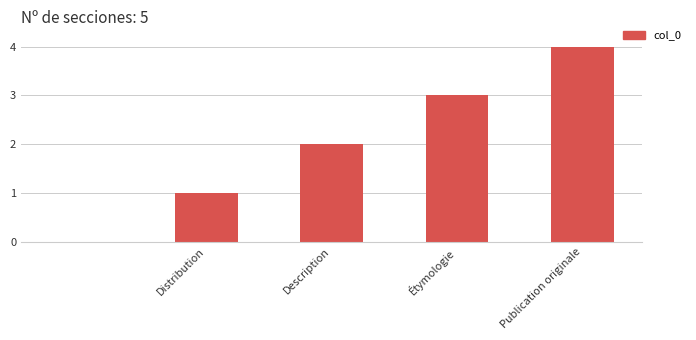

What is the average value?

2